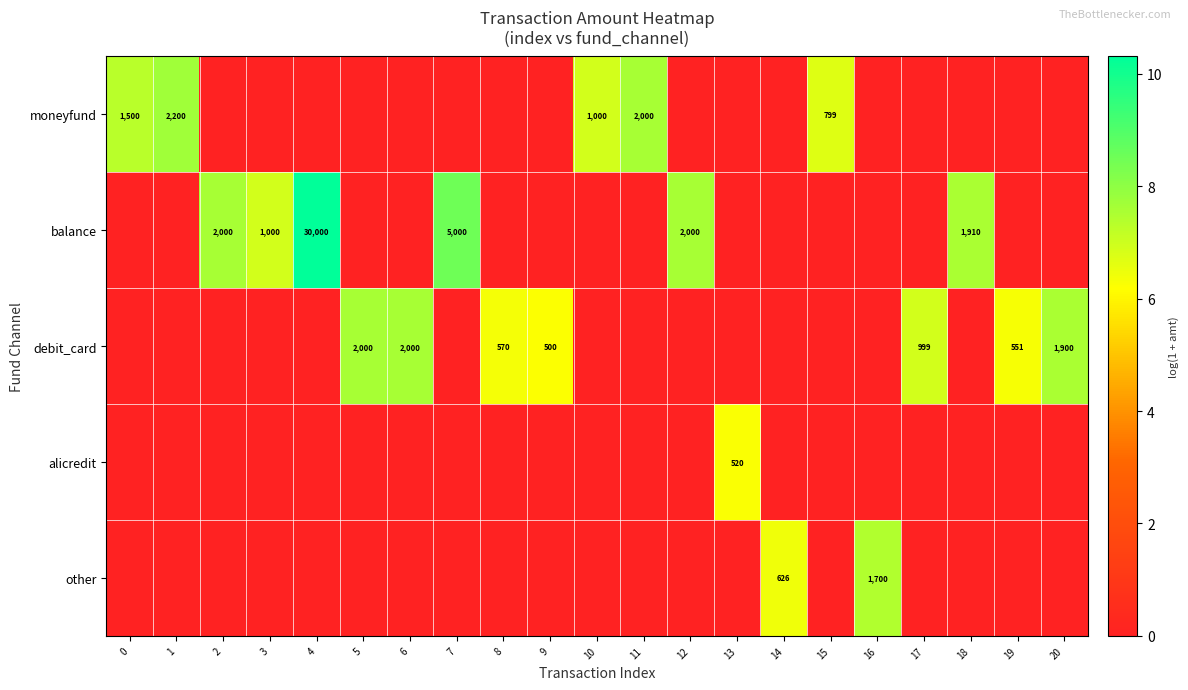

The value of balance at 7 is 5000. True or false?

True